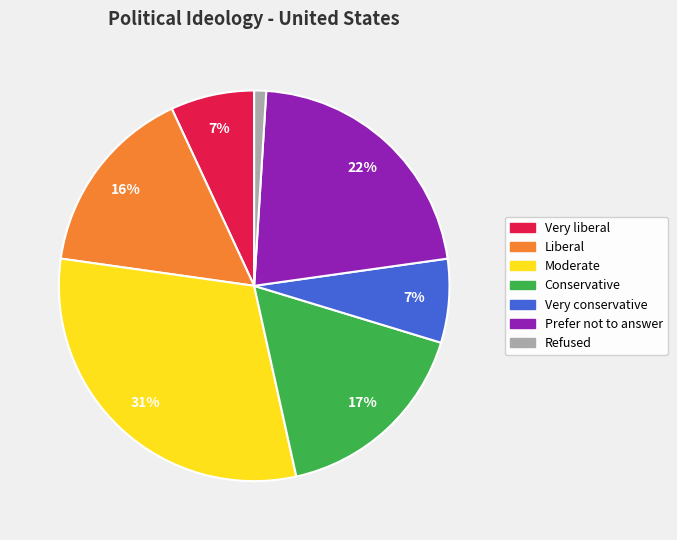

To the nearest percent, what is the difference between the Liberal and Refused slice percentages?

15%